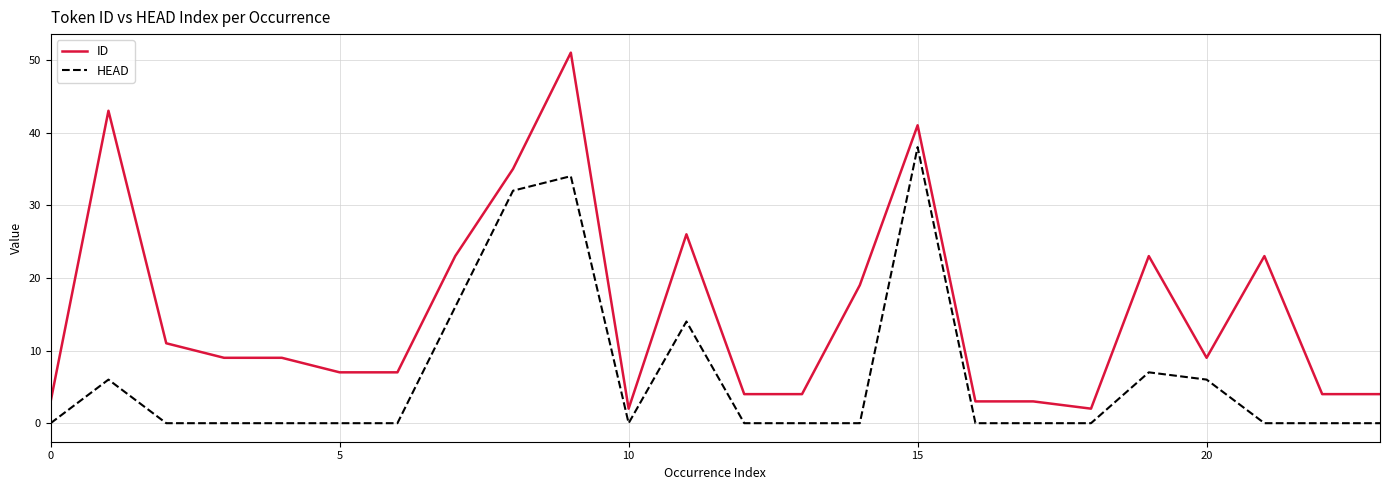

True or false: ID and HEAD intersect in this chart.

False